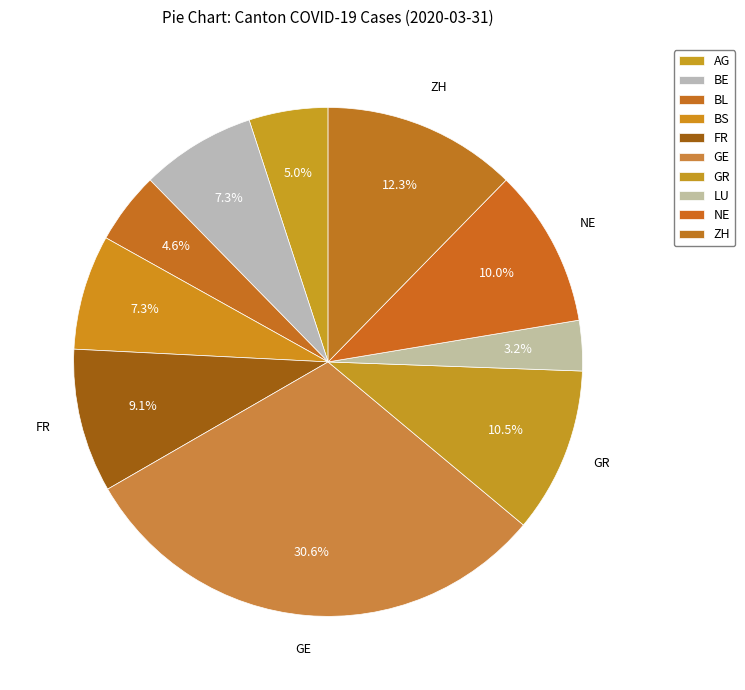

Count the number of slices in the pie.

10